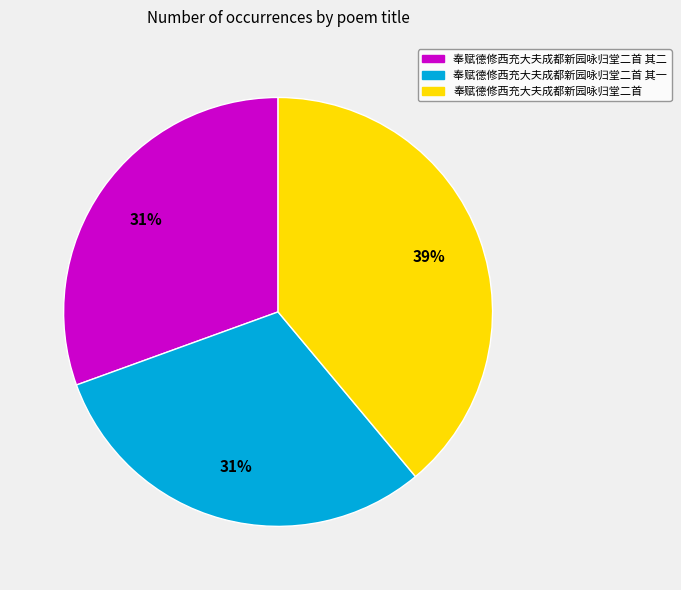

Does any single category account for the majority?

No